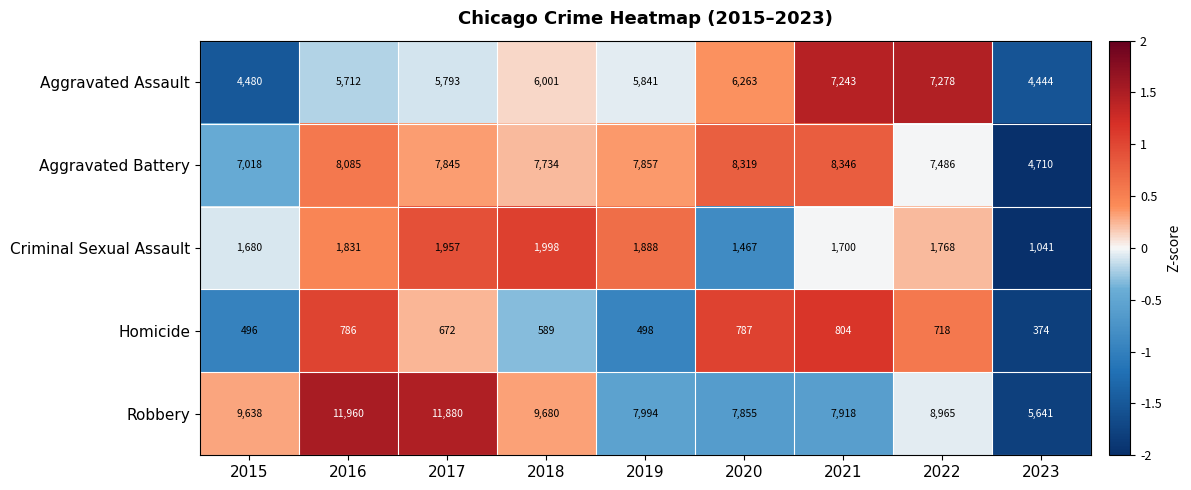

List the labels in order of Aggravated Battery value, smallest first.

2023, 2015, 2022, 2018, 2017, 2019, 2016, 2020, 2021